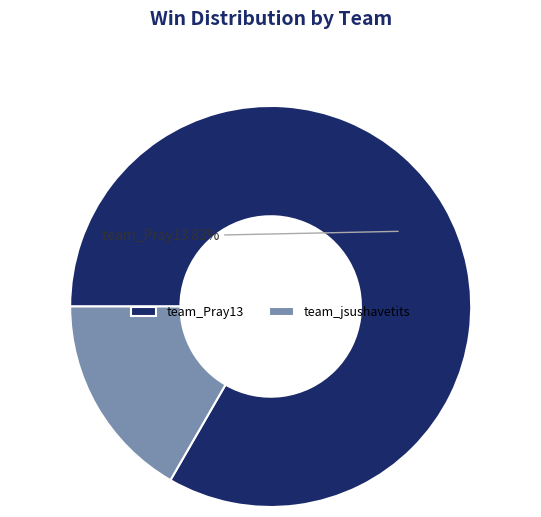

Count the number of slices in the pie.

2